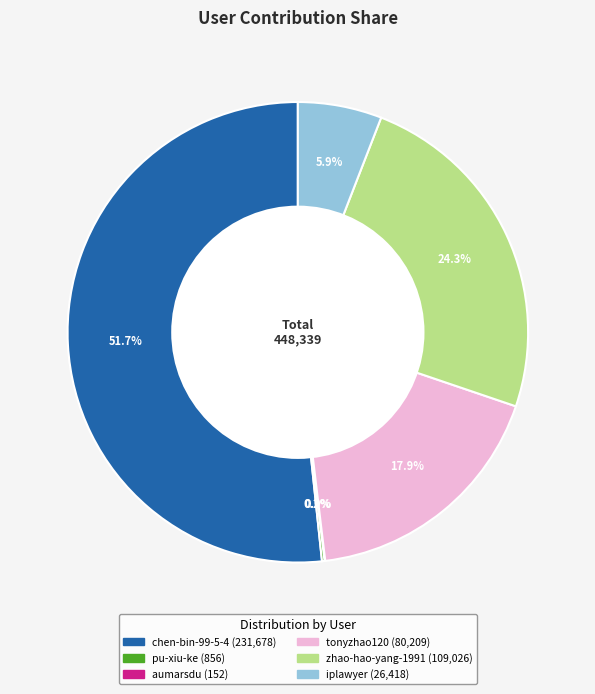

Which slice is the largest?

chen-bin-99-5-4